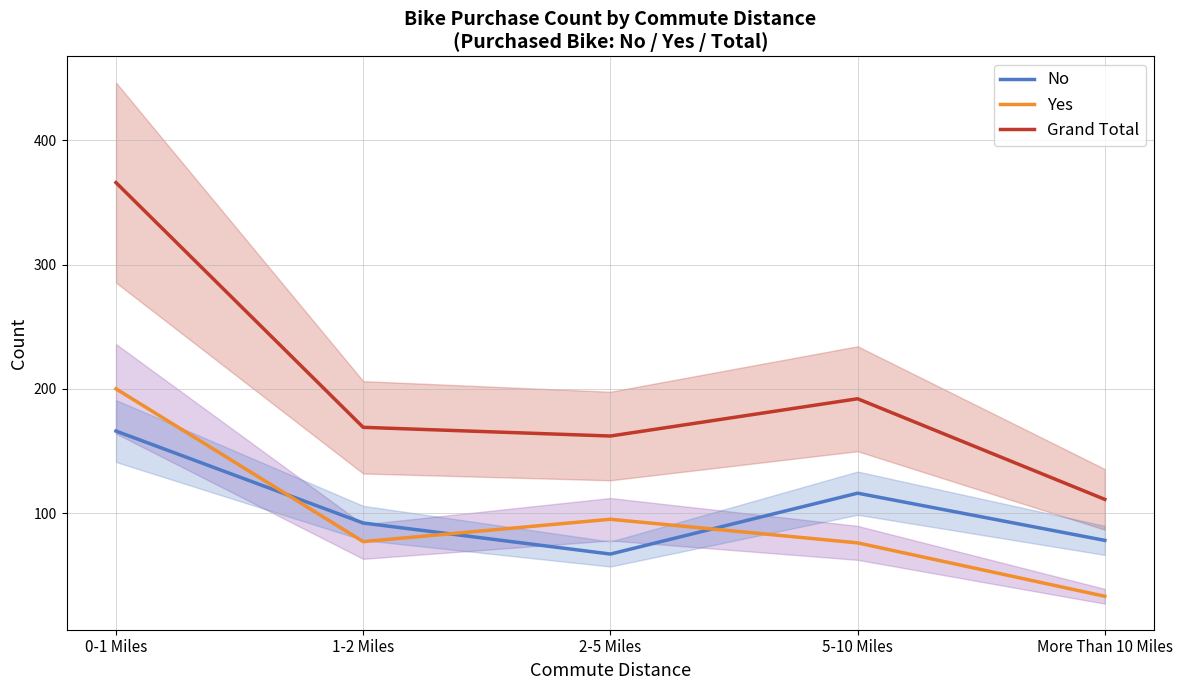

The value of Grand Total at More Than 10 Miles is 111. True or false?

True